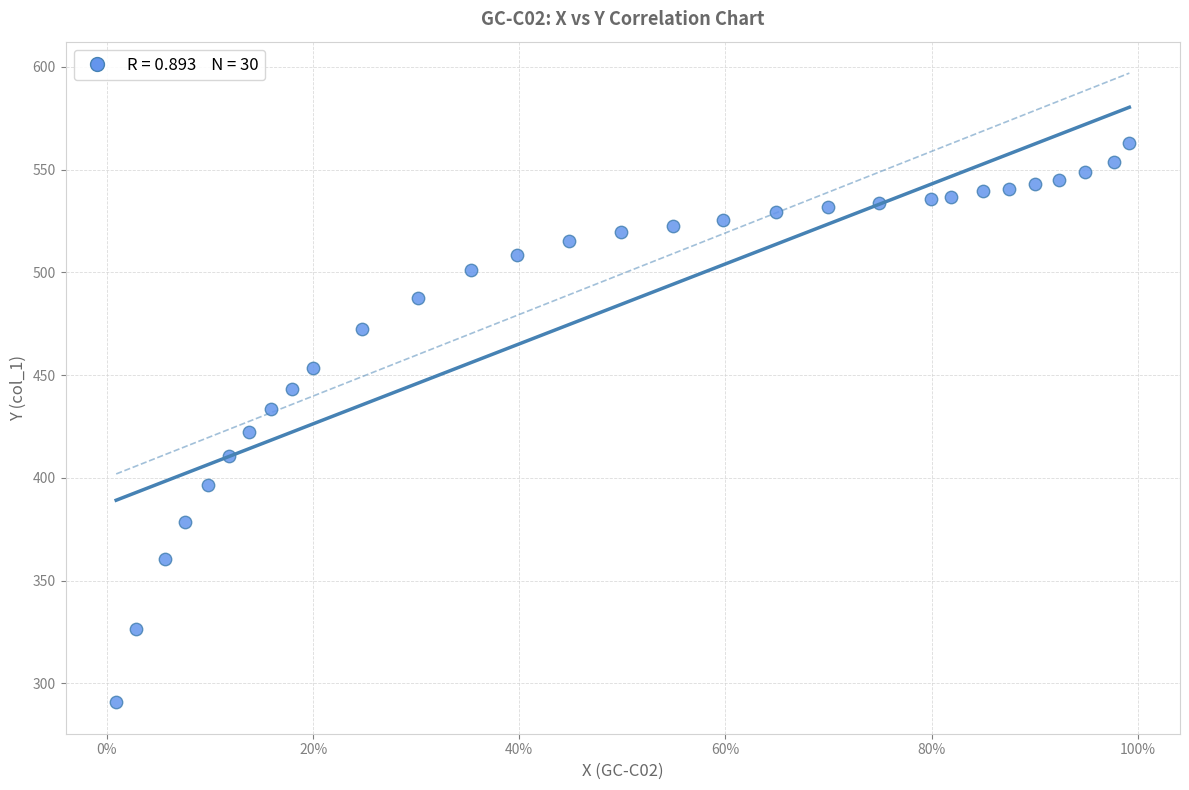

What Y value in the scatter plot is closest to 426?

422.4